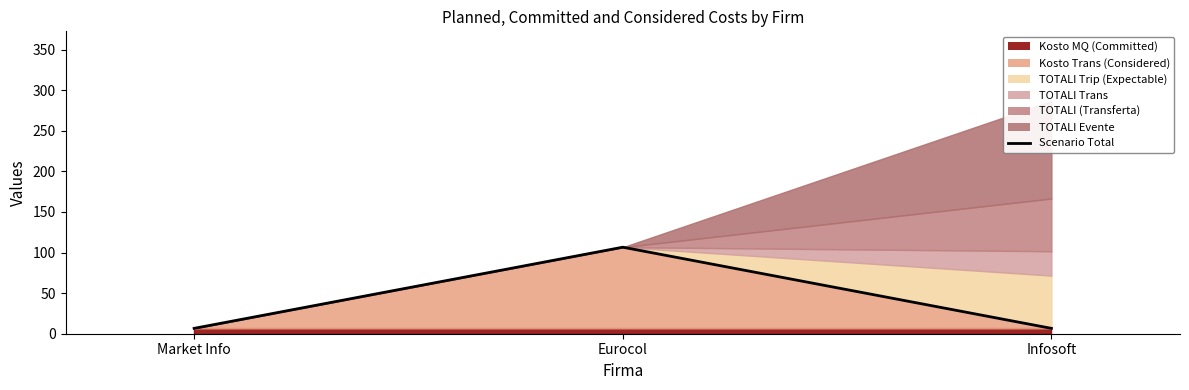

What is the ratio of the value at Infosoft to the value at Eurocol?

0.1